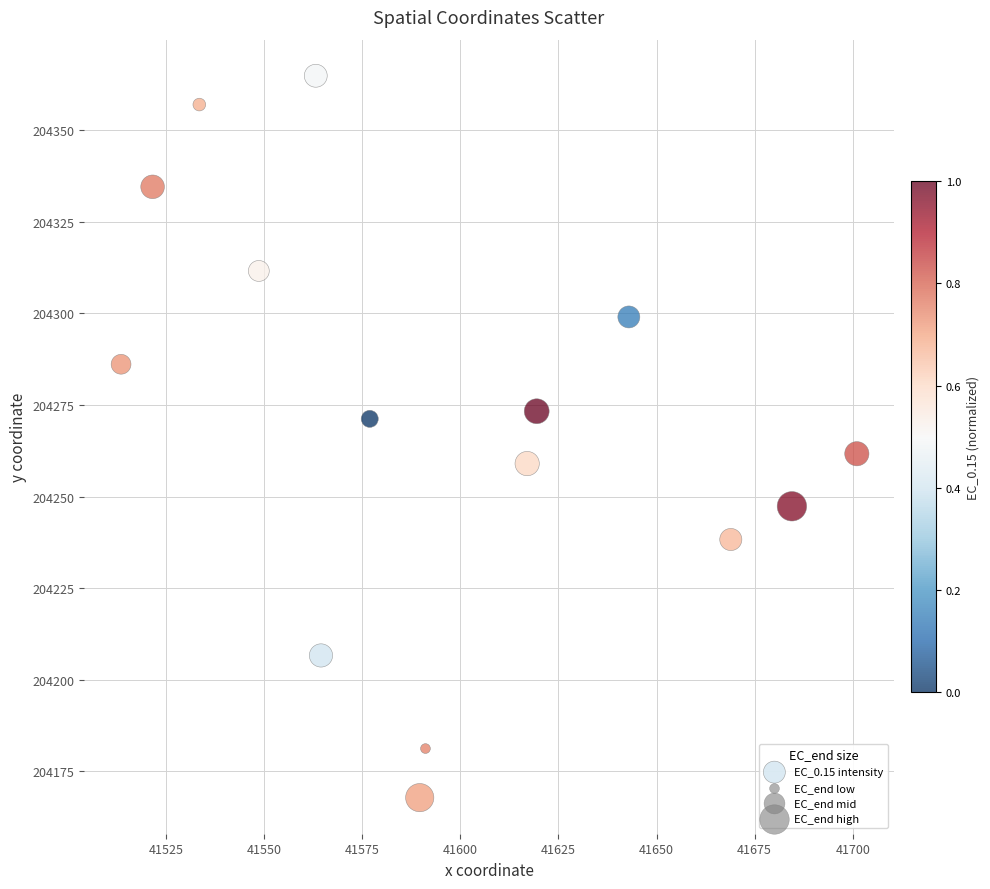

What is the range of X values (max minus min)?

187.4